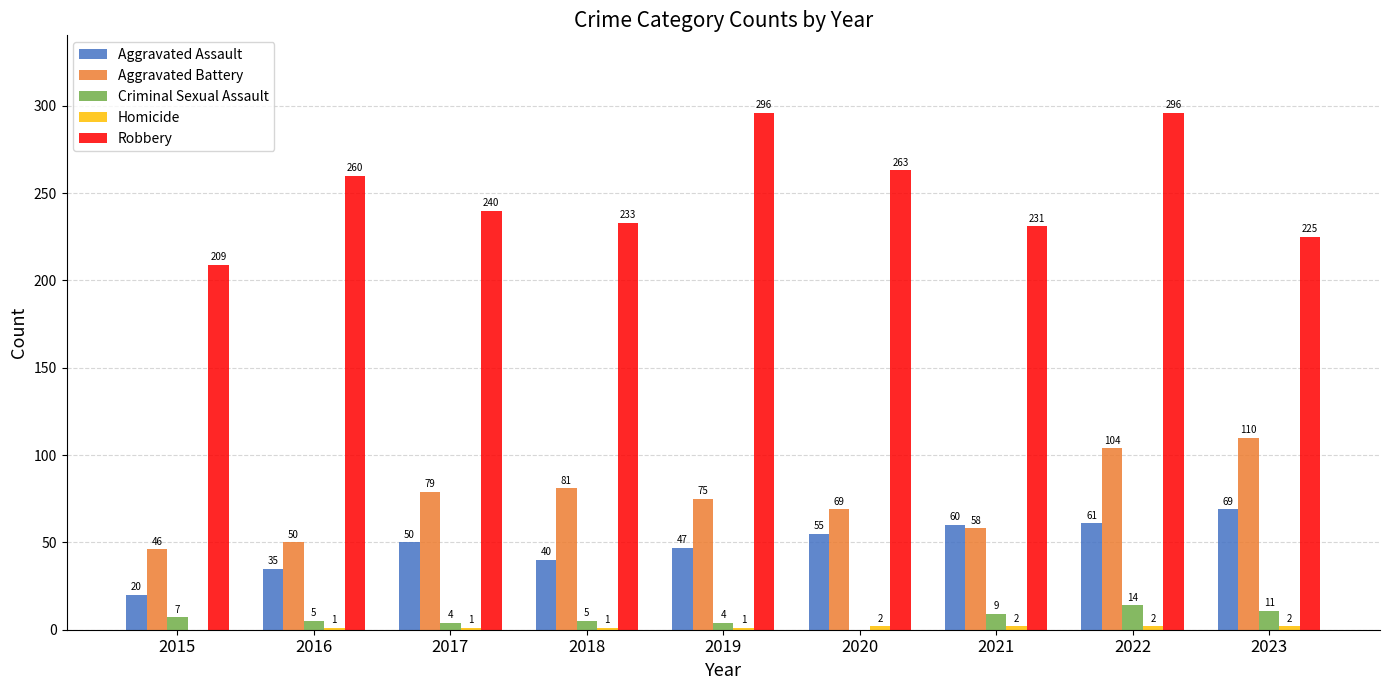

Is the value of Aggravated Battery at 2017 greater than the value of Aggravated Assault at 2020?

Yes